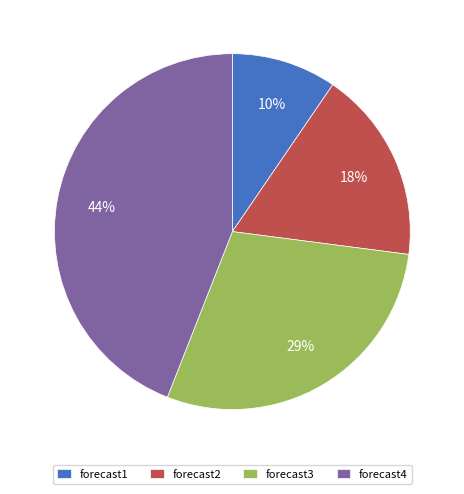

Which slice is the largest?

forecast4